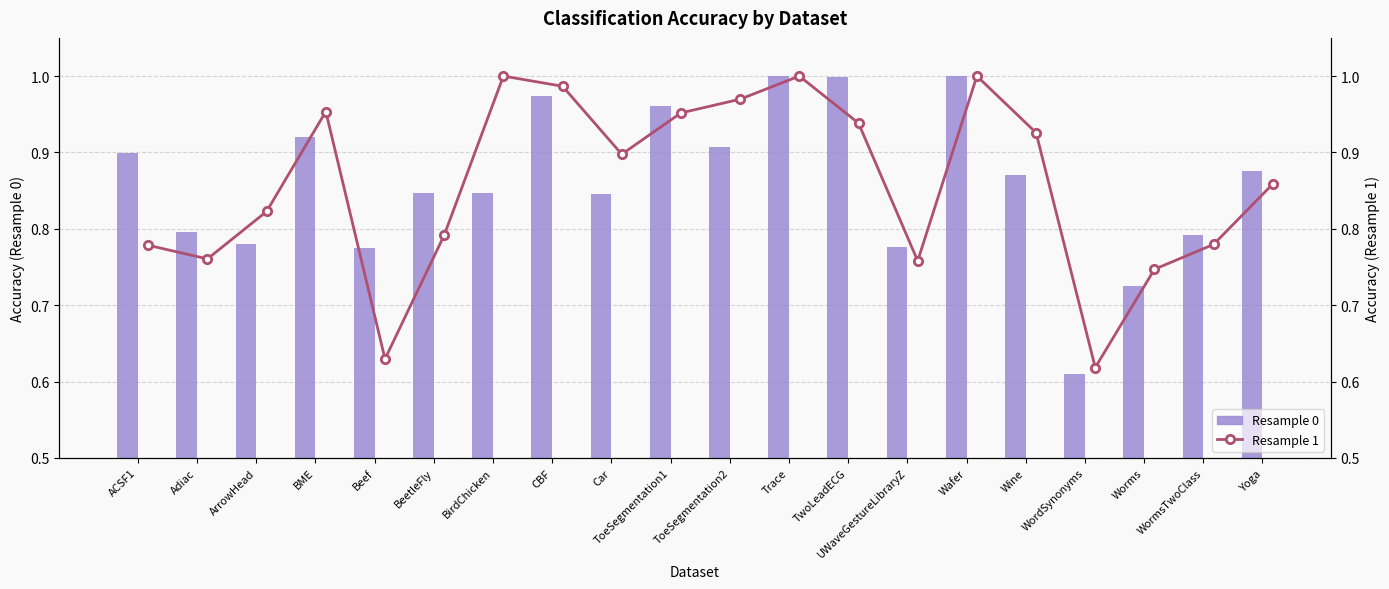

The Resample 0 series shows 1.0 at TwoLeadECG. True or false?

True